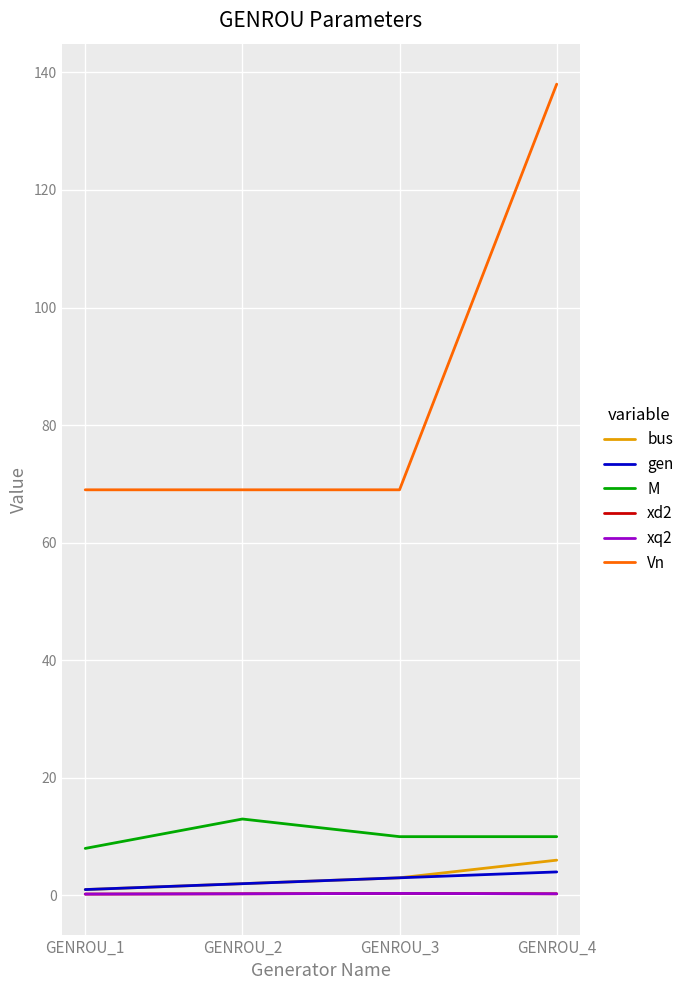

What is the minimum value shown in the chart?

0.2